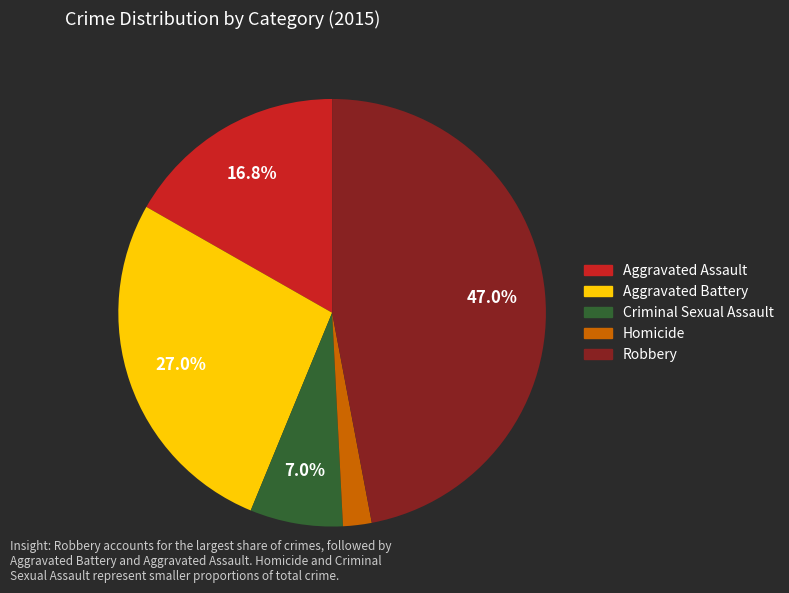

To the nearest percent, what is the combined percentage of Criminal Sexual Assault and Robbery?

54%